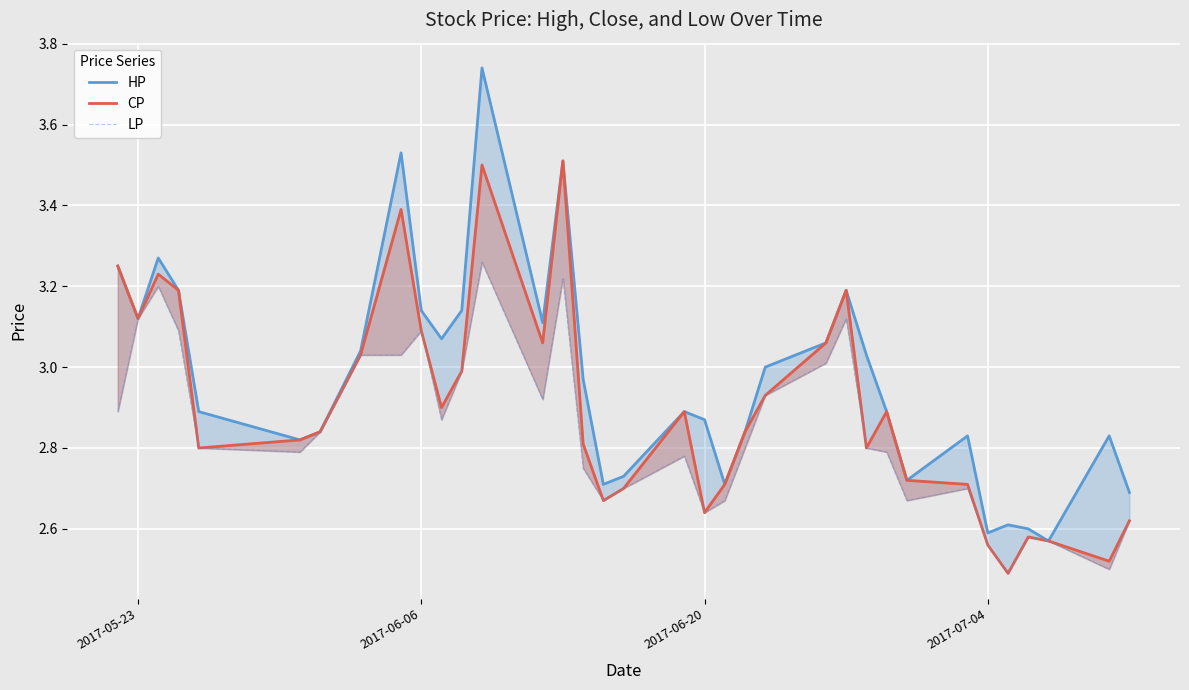

How many lines are shown in the chart?

3